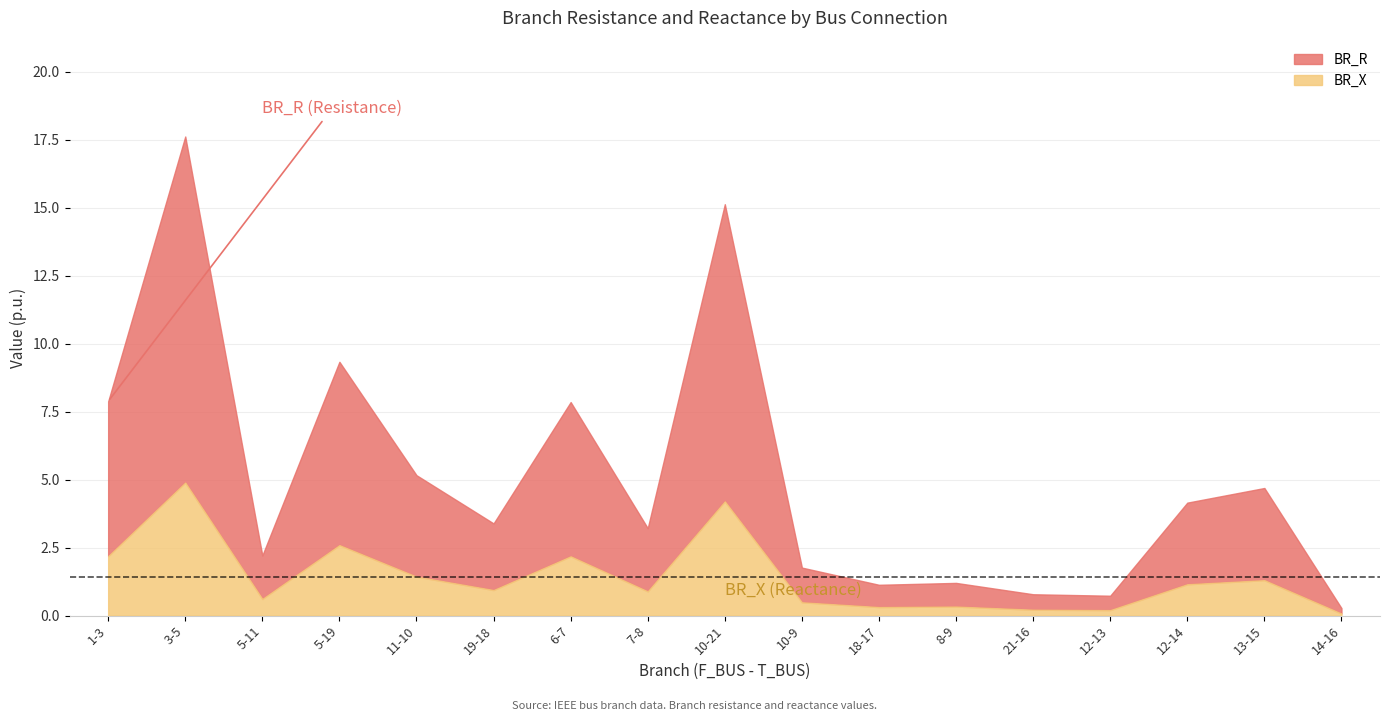

What are all the series names shown in the legend?

BR_R, BR_X